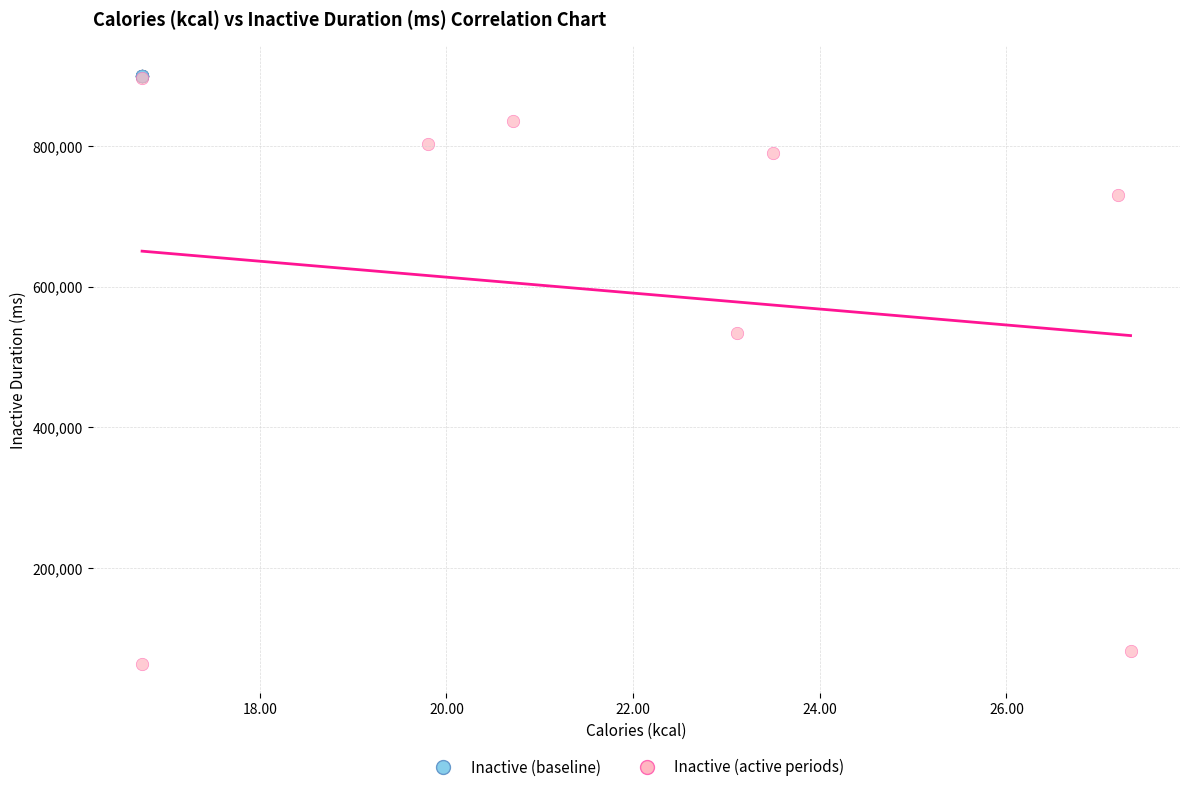

What are all the series names shown in the legend?

Inactive (baseline), Inactive (active periods)